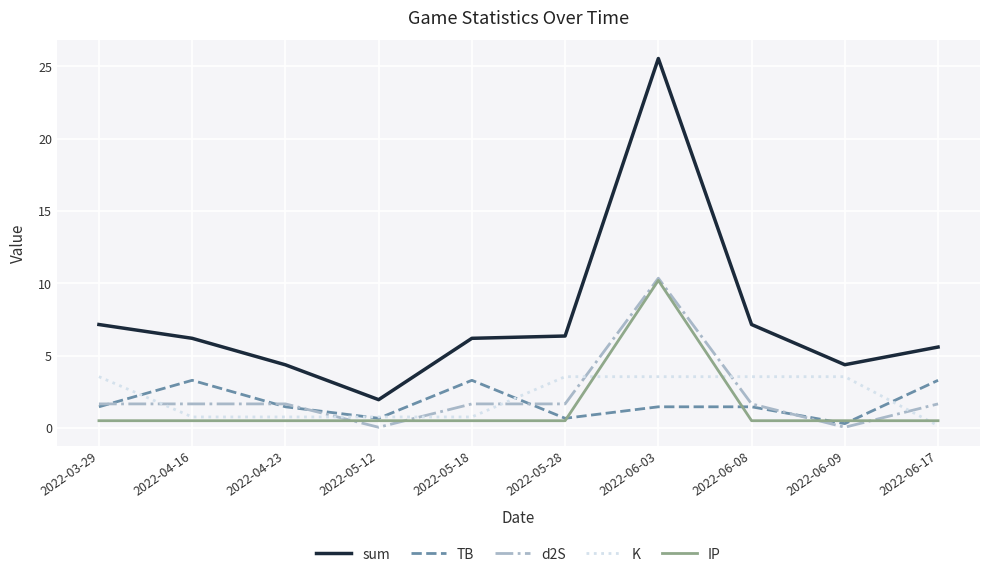

How many lines are shown in the chart?

5